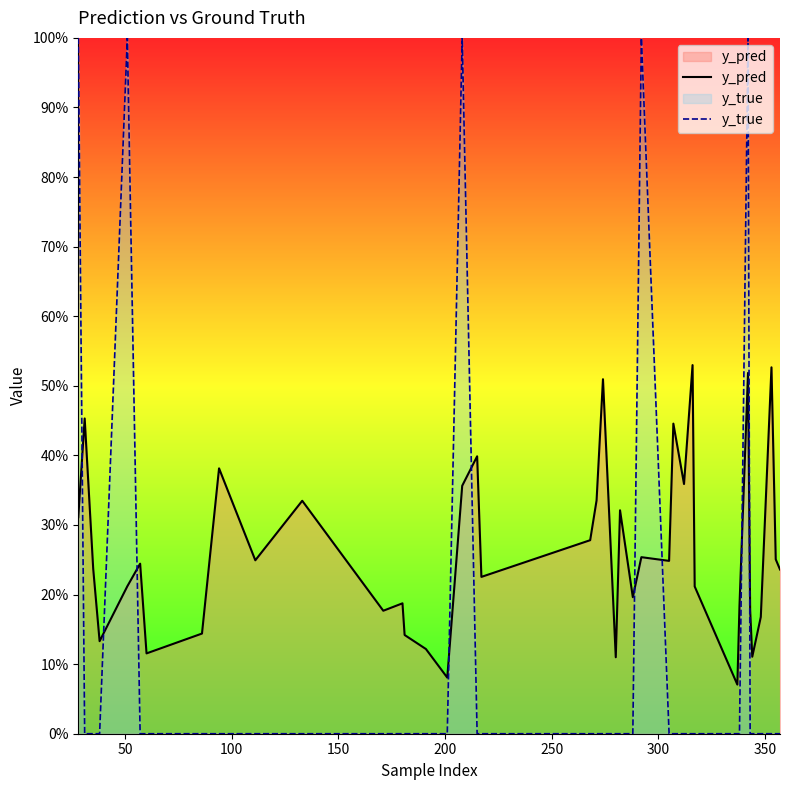

After their last crossing, which series has the higher values: y_pred or y_true?

y_pred